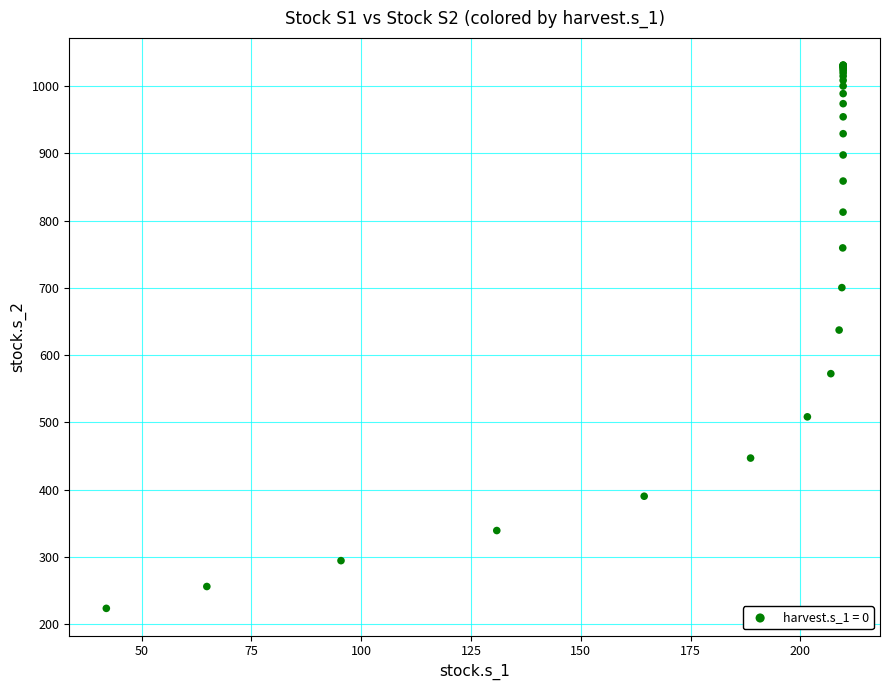

What Y value in the scatter plot is closest to 627?

637.3